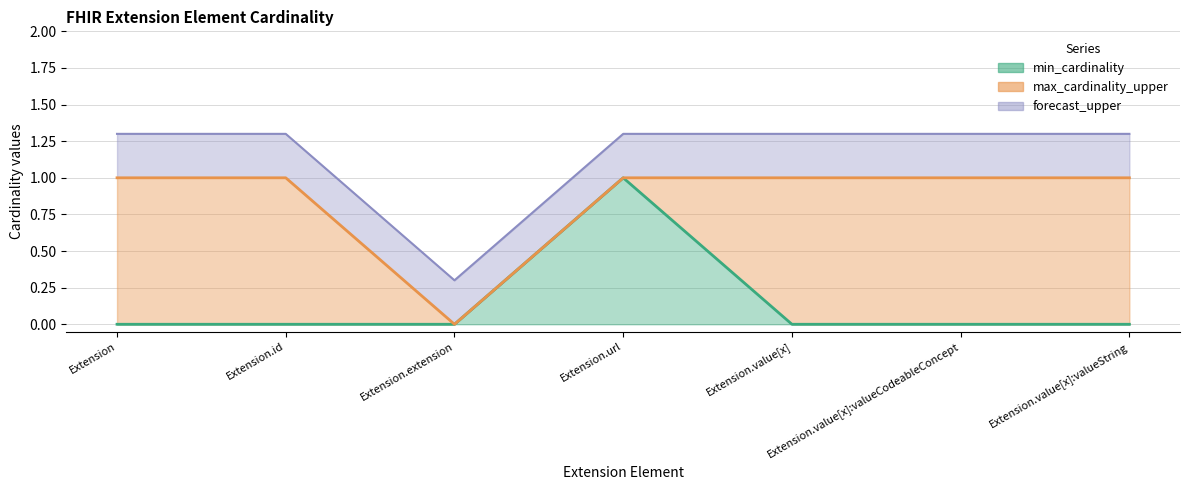

What is the approximate value of max_cardinality_upper at Extension.value[x]:valueString?

1